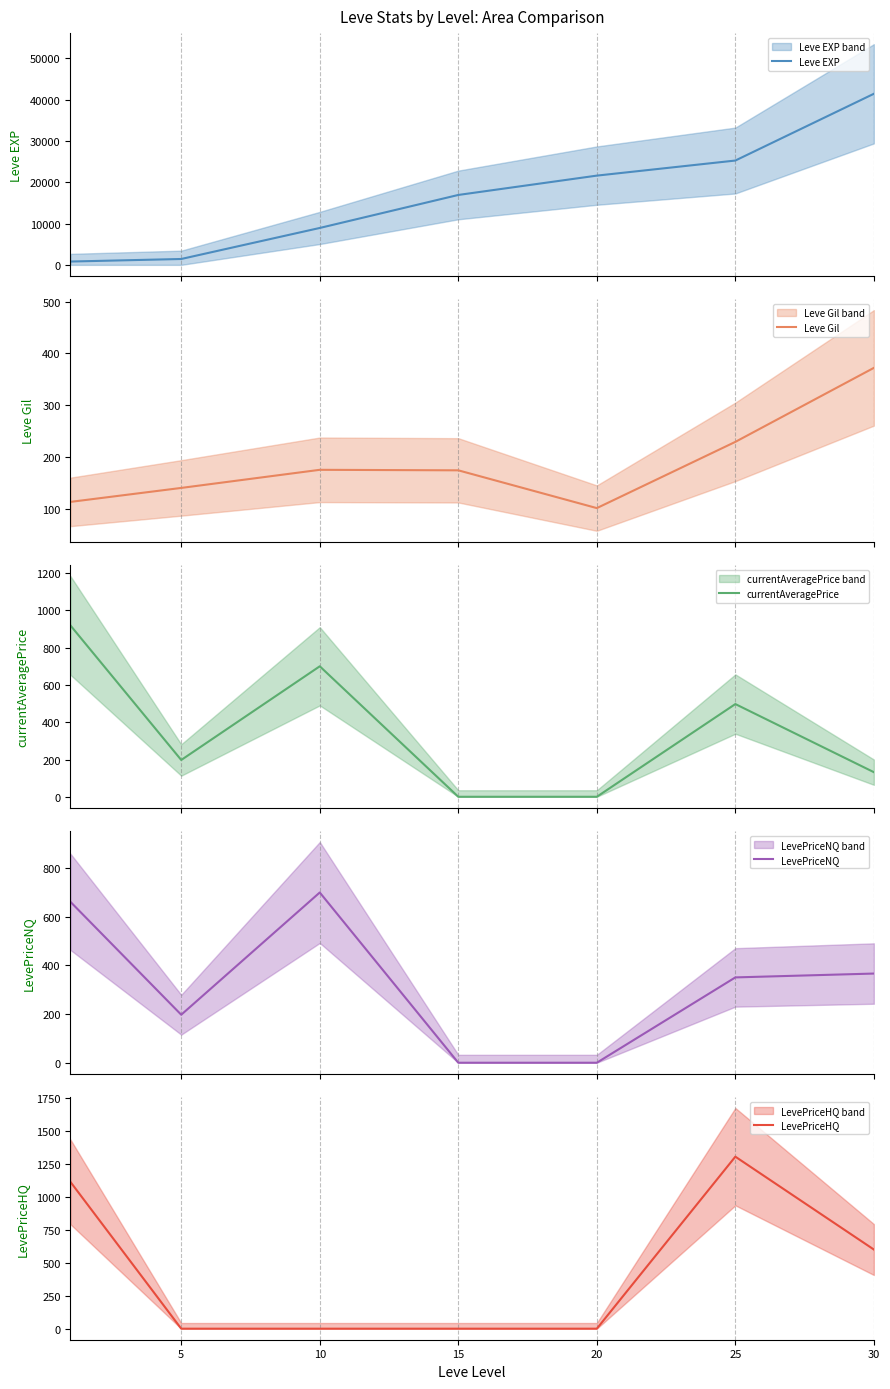

Rank the series by their maximum value, from lowest to highest.

Leve Gil, LevePriceNQ, currentAveragePrice, LevePriceHQ, Leve EXP